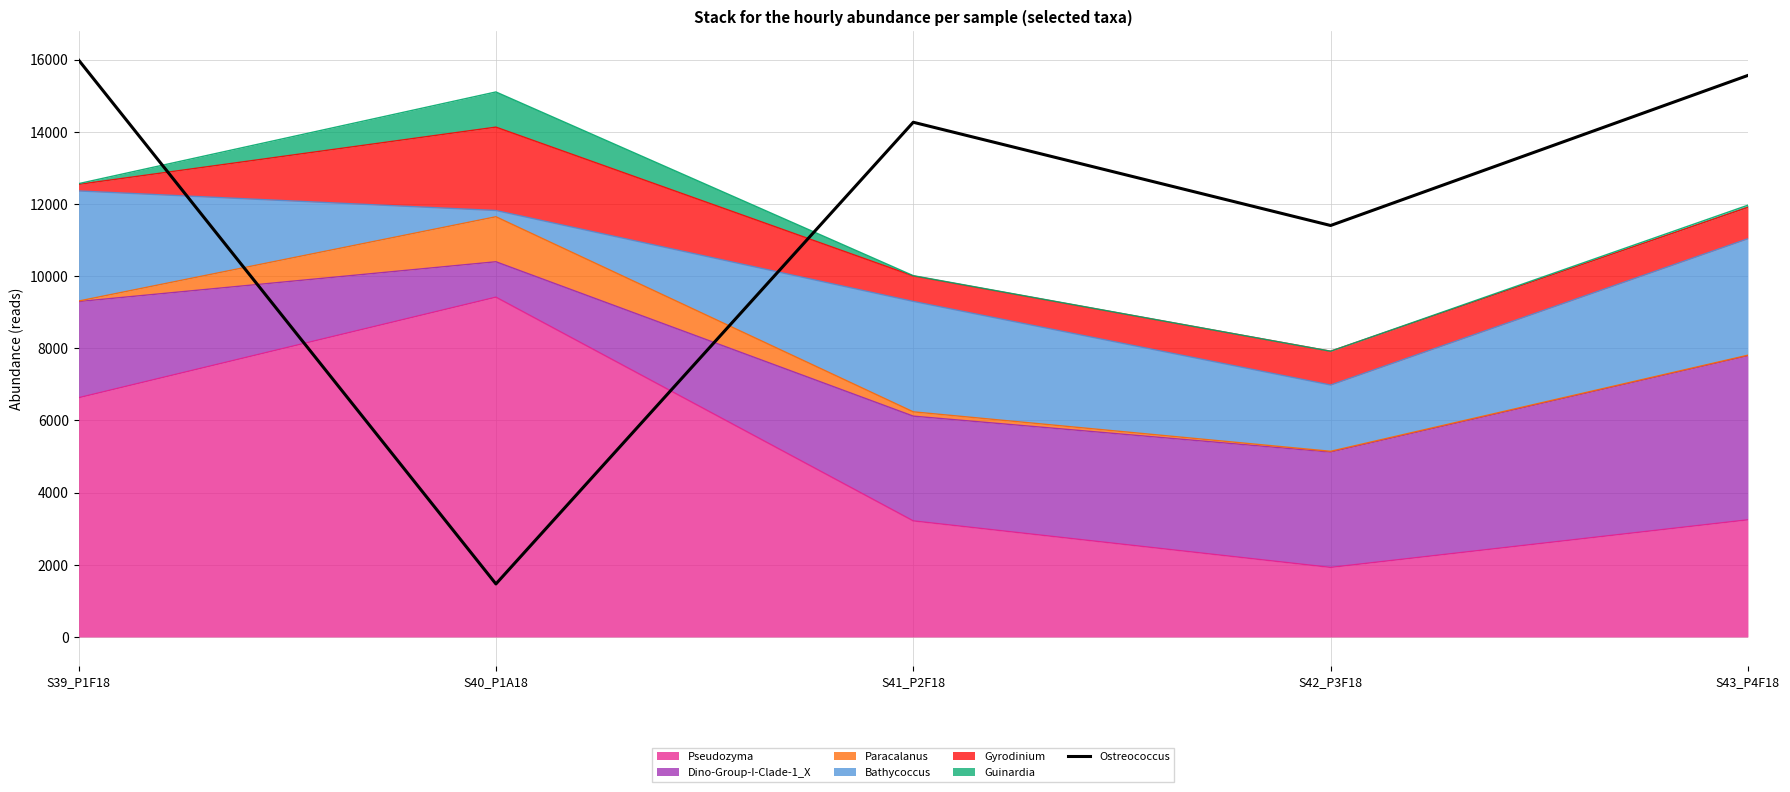

What position from the right is S39_P1F18?

5